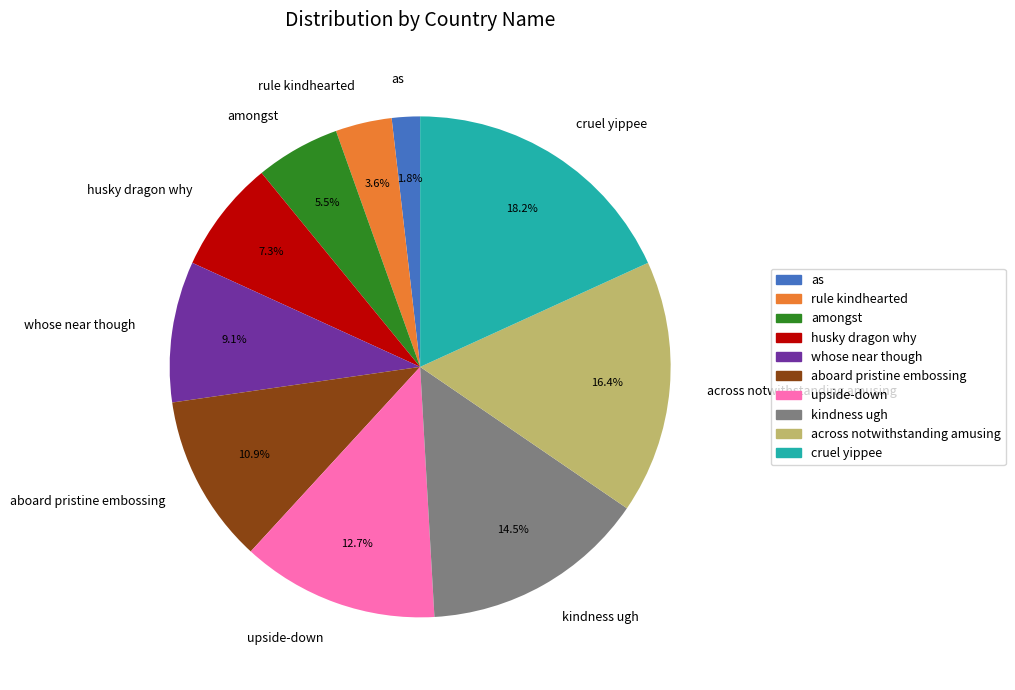

How much of the chart is everything except aboard pristine embossing?

89.1%